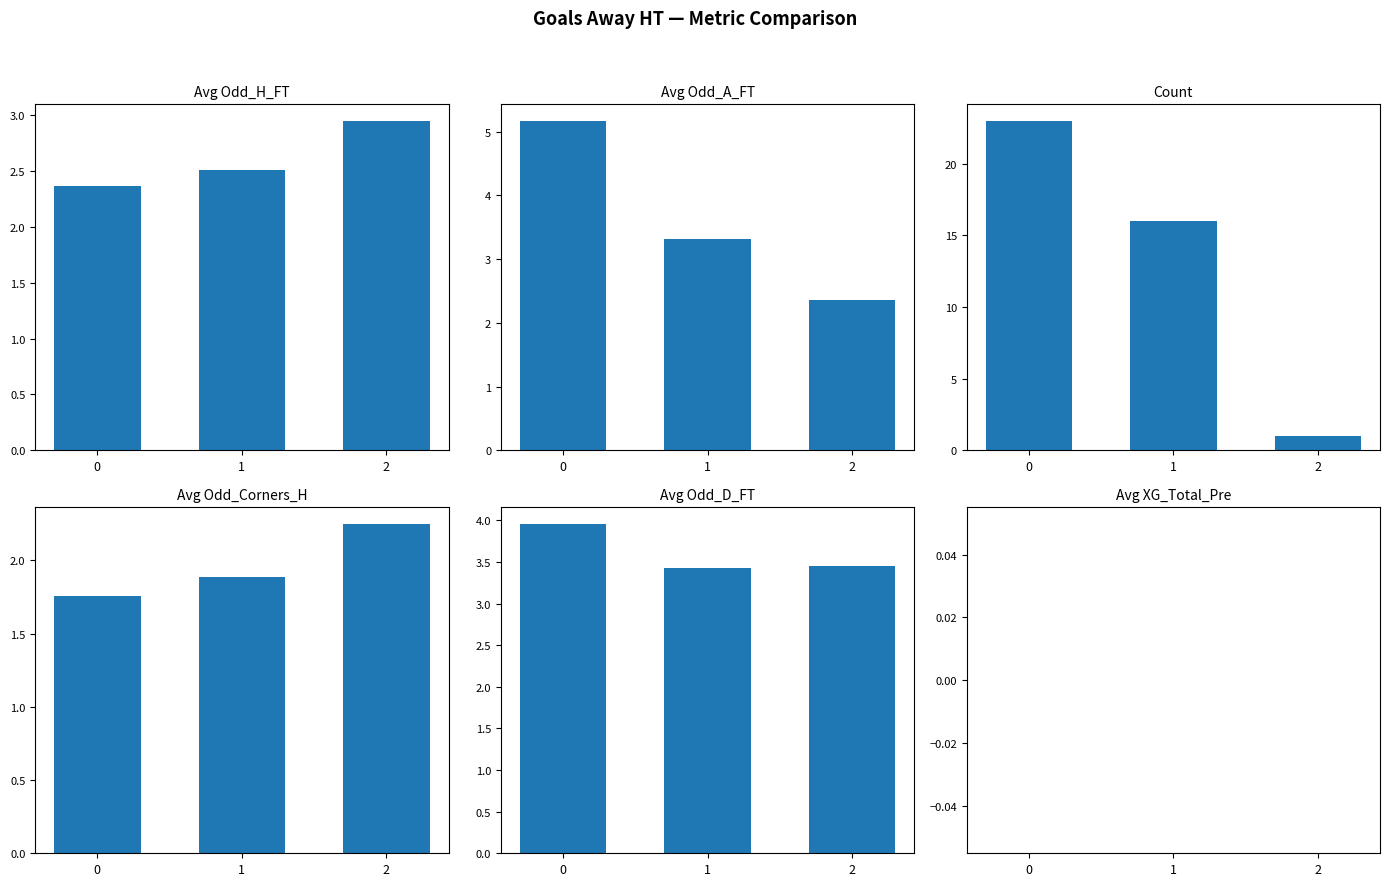

Reading left to right, extract all data points from this chart.

Avg Odd_H_FT: 0=2.4	1=2.5	2=3.0
Avg Odd_A_FT: 0=5.2	1=3.3	2=2.4
Count: 0=23.0	1=16.0	2=1.0
Avg Odd_Corners_H: 0=1.8	1=1.9	2=2.2
Avg Odd_D_FT: 0=4.0	1=3.4	2=3.5
Avg XG_Total_Pre: 0=0.0	1=0.0	2=0.0